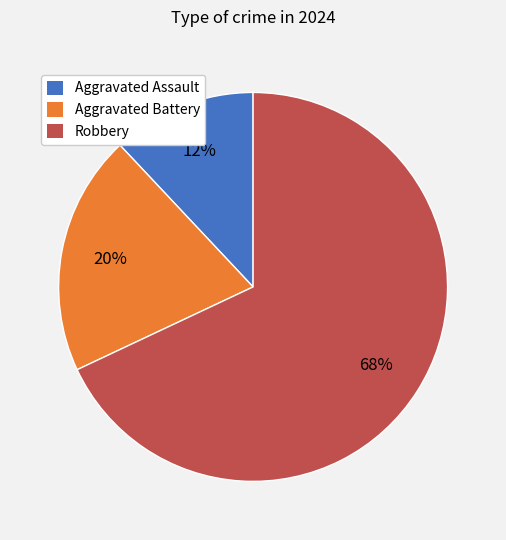

To the nearest percent, what portion does Aggravated Battery represent?

20%